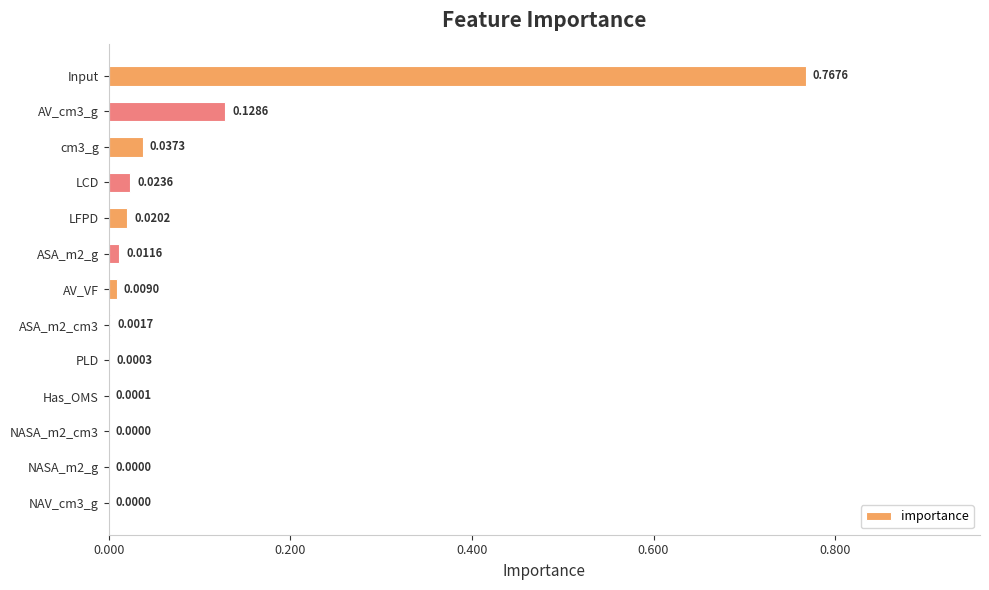

Between NASA_m2_g and cm3_g, which is larger?

cm3_g